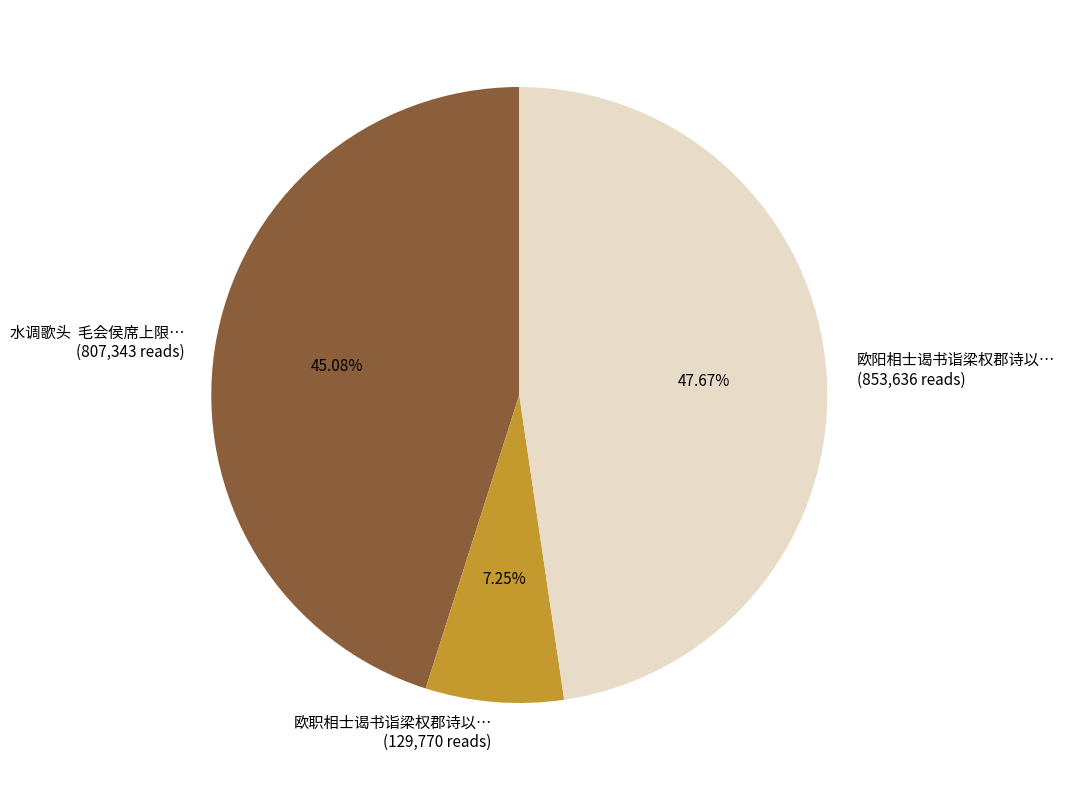

Does any single category account for the majority?

No